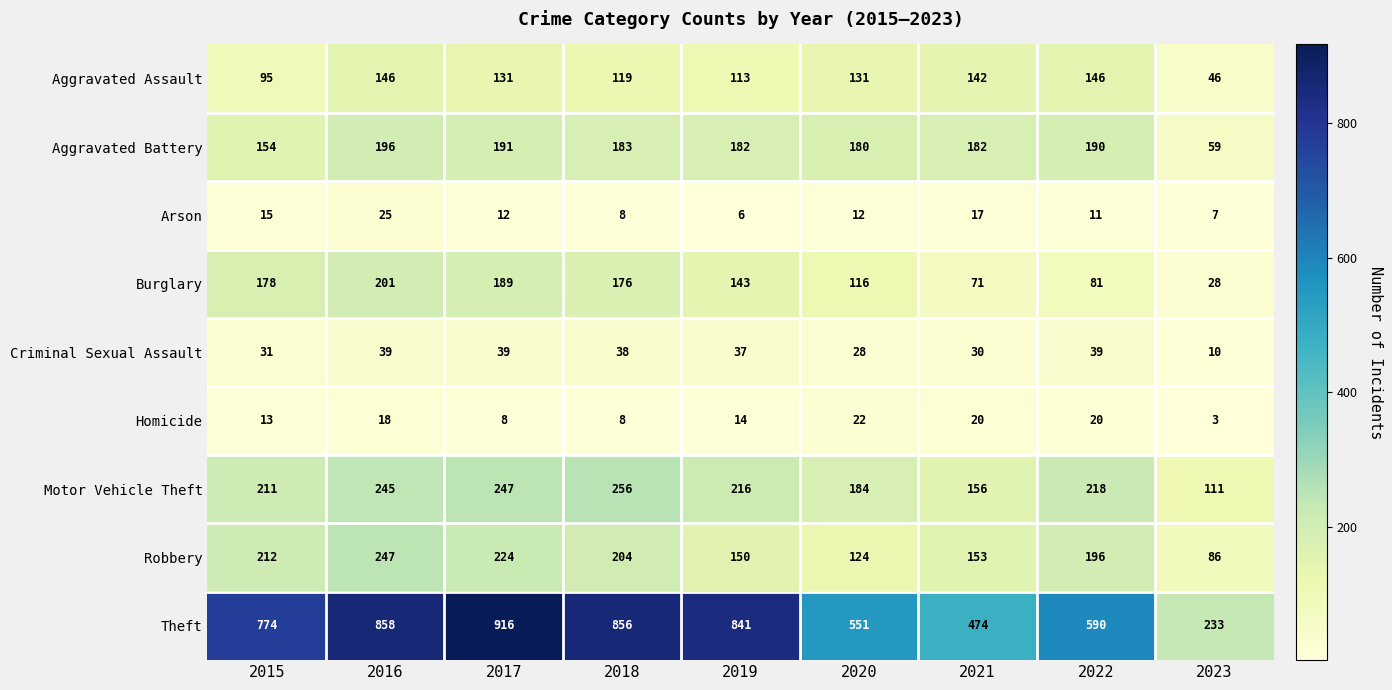

How many distinct data groups are displayed?

9